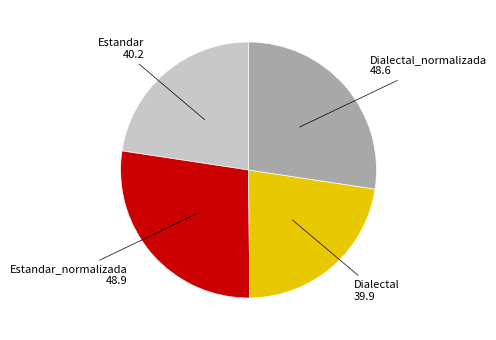

Is there a majority slice in this chart?

No